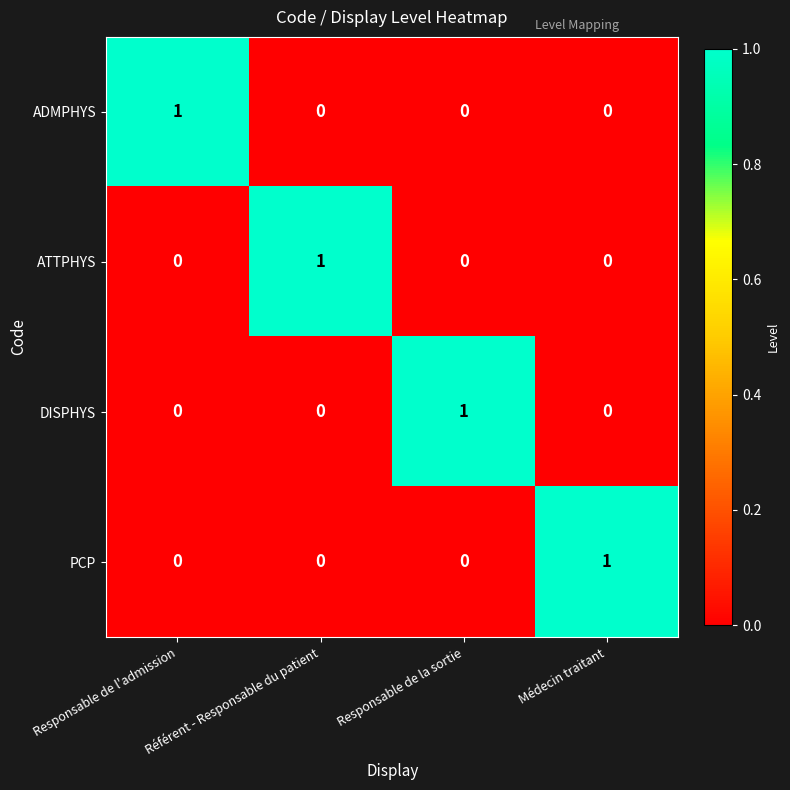

True or false: ADMPHYS has a value of 0 at Médecin traitant.

True